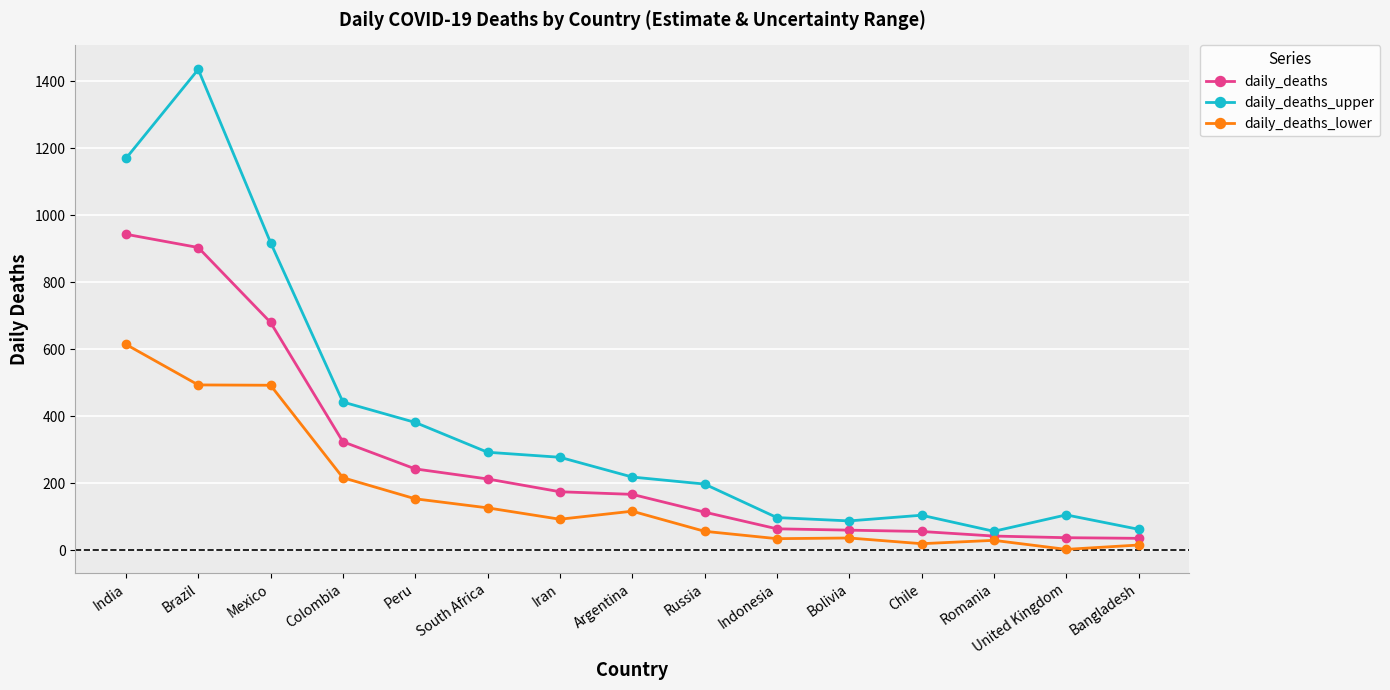

At United Kingdom, list the series in order from smallest to largest.

daily_deaths_lower, daily_deaths, daily_deaths_upper